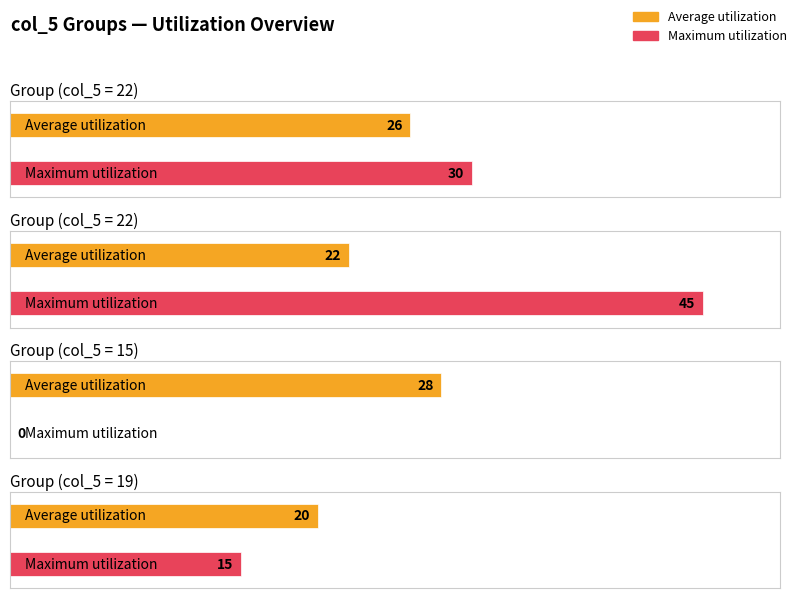

What is the minimum value for col_4?

20